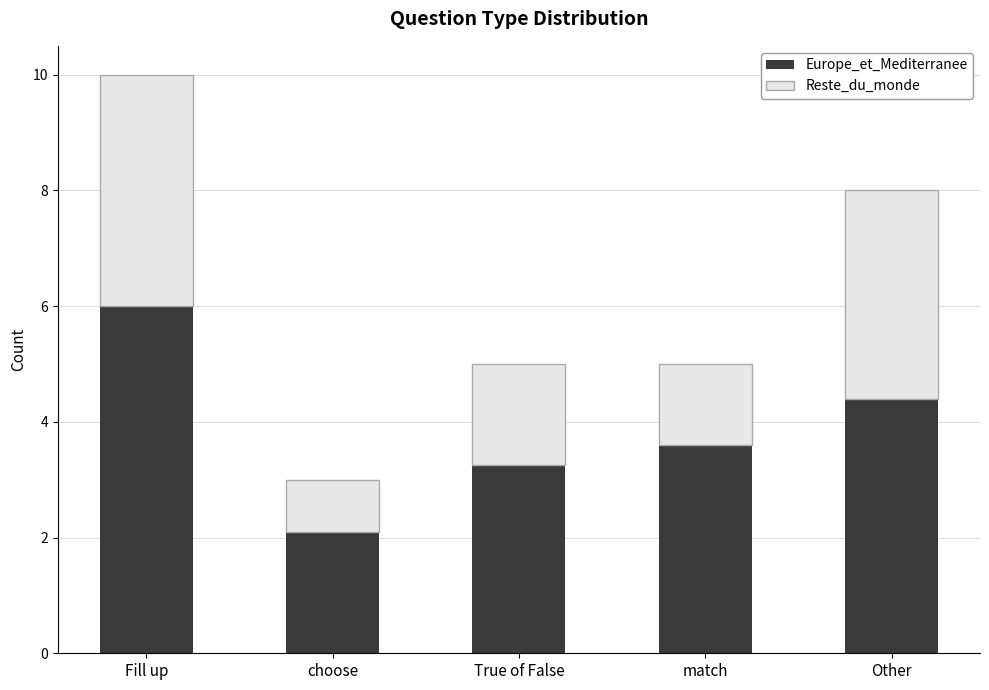

List the labels in order of Europe_et_Mediterranee value, smallest first.

choose, True of False, match, Other, Fill up